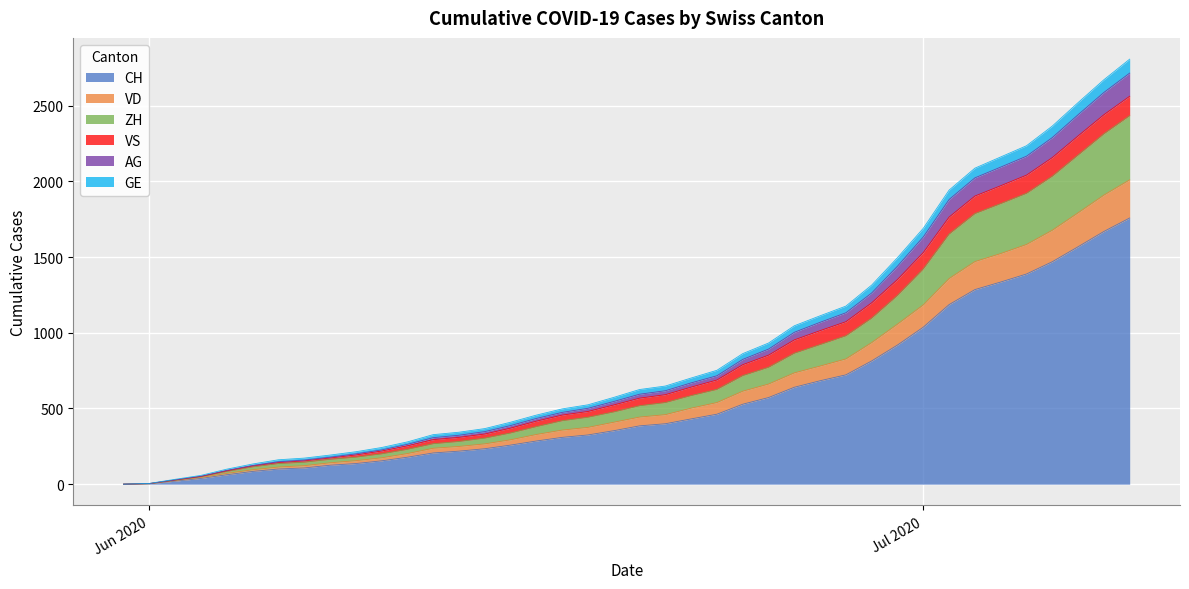

The value of CH at 2020-06-07 is 107. True or false?

True